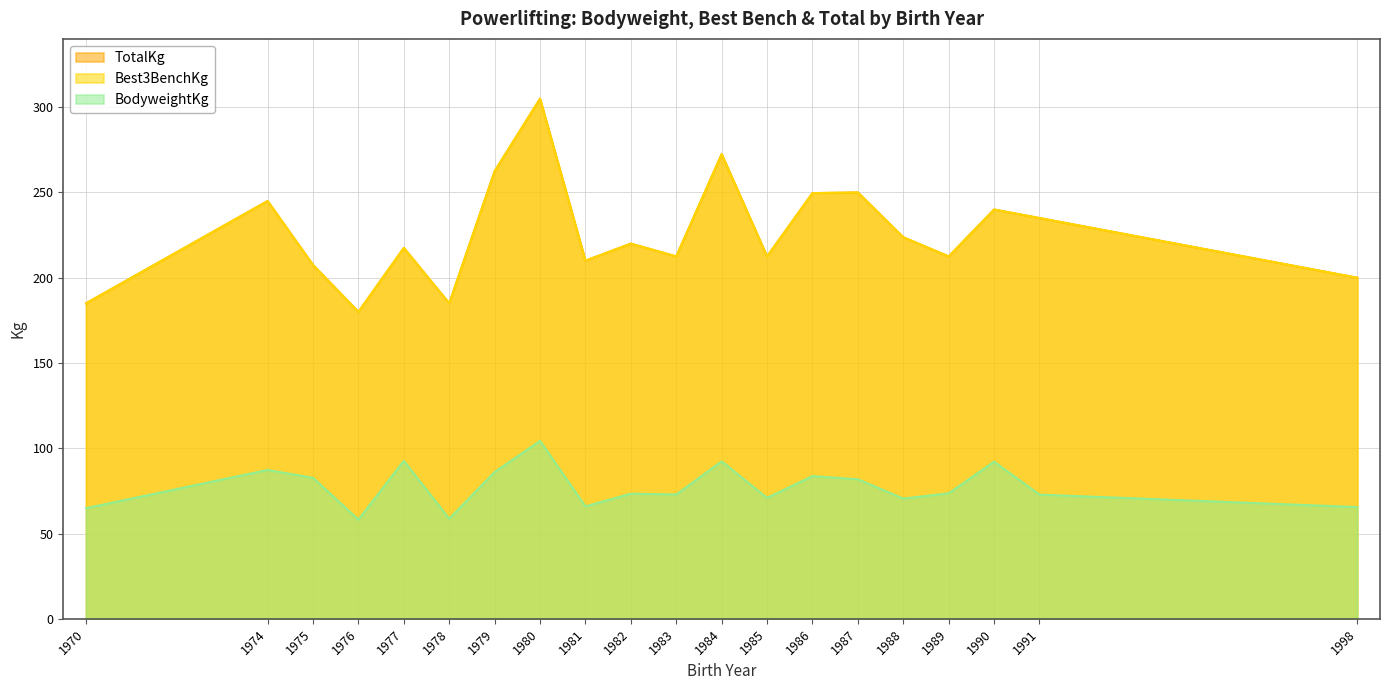

What is the difference between the highest and lowest values at 8?

126.5